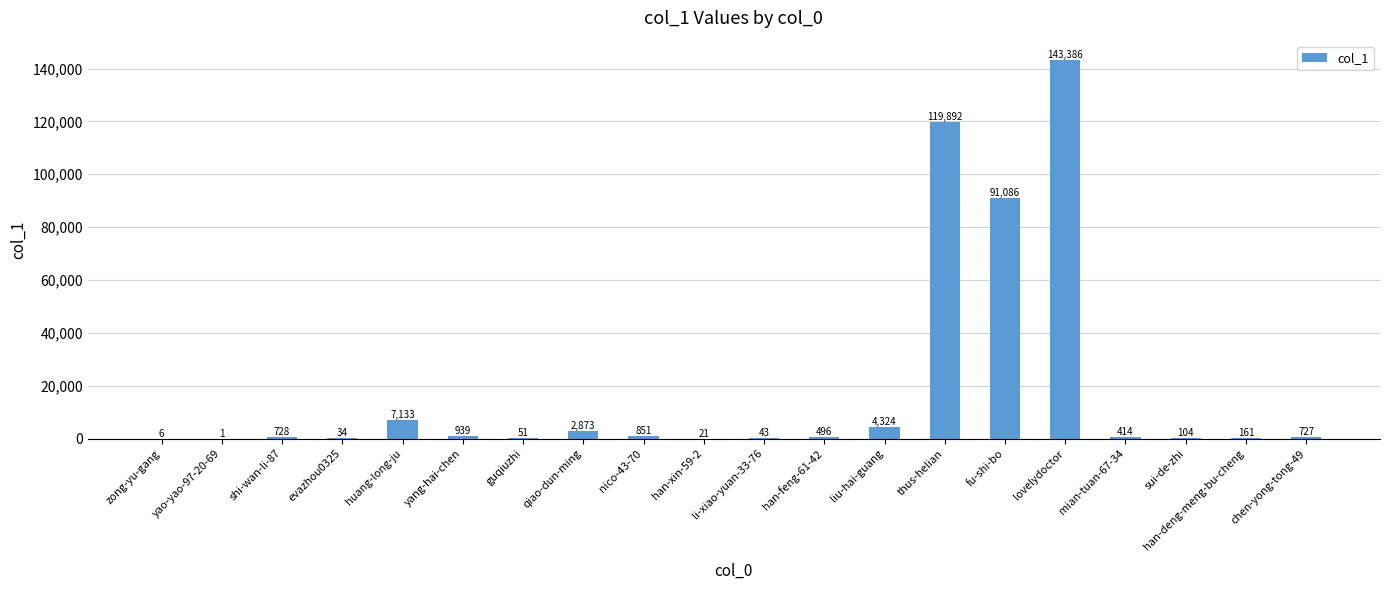

The value at qiao-dun-ming is 2873. True or false?

True